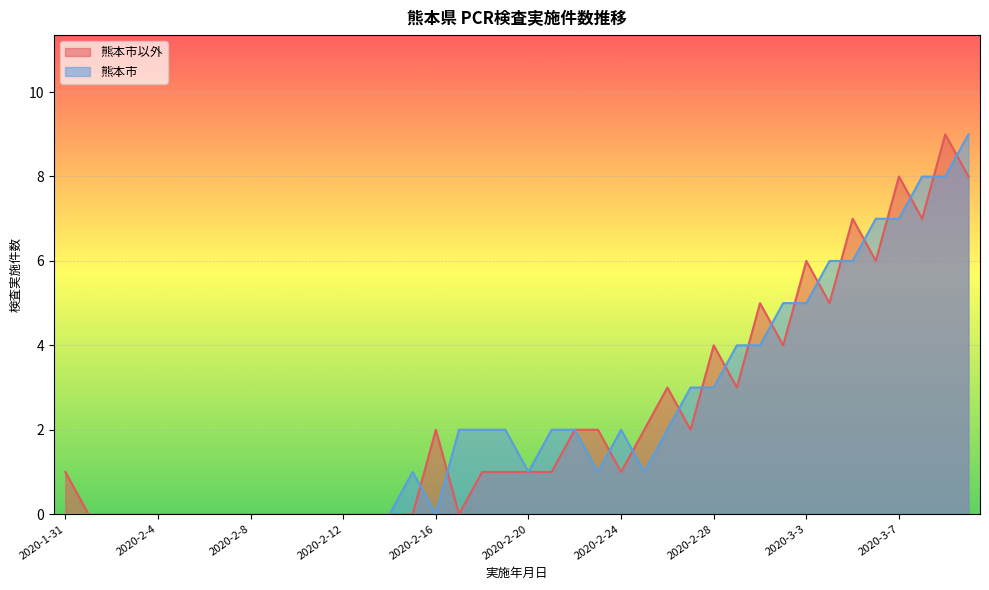

Is the value of 熊本市 at 2020-2-23 greater than the value of 熊本市以外 at 2020-3-5?

No